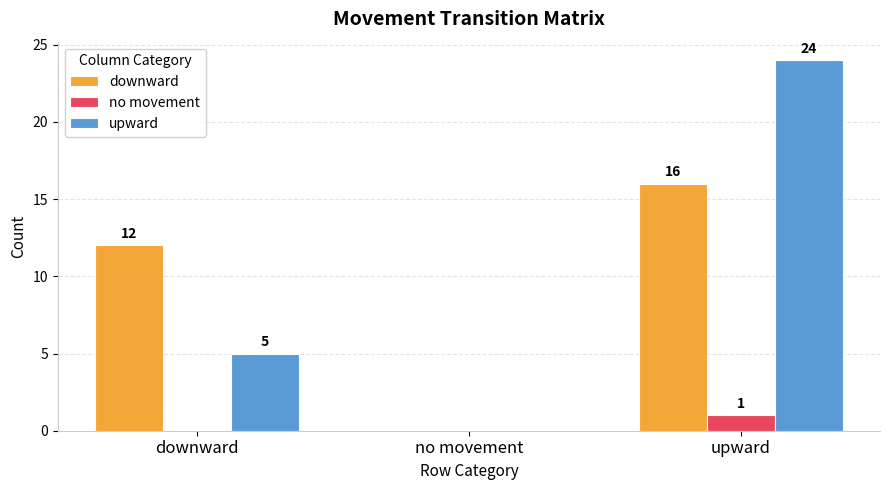

Are the bars grouped side by side (vs. stacked)?

Yes